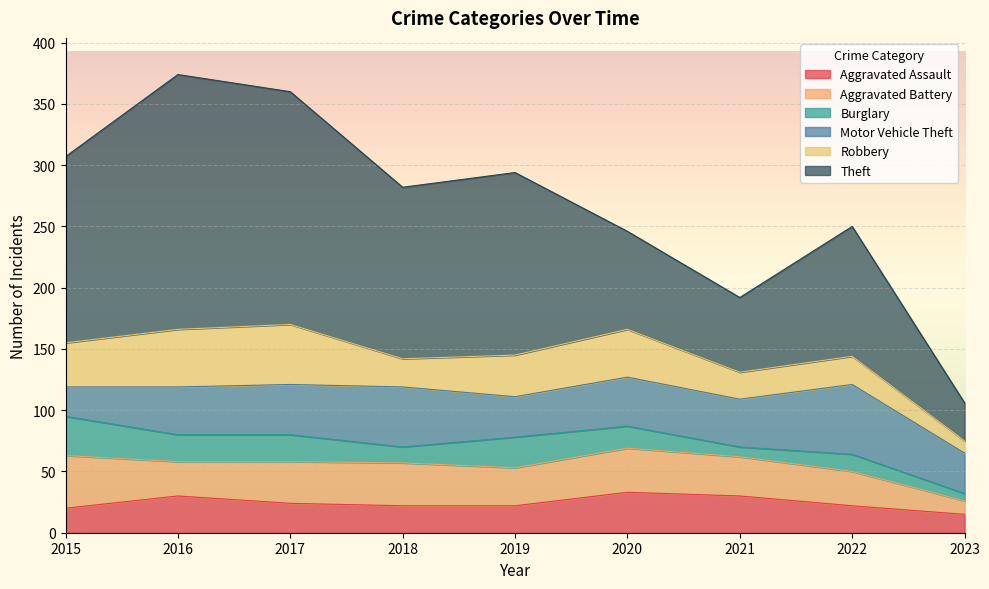

Which series changed the most between 2016 and 2019?

Theft